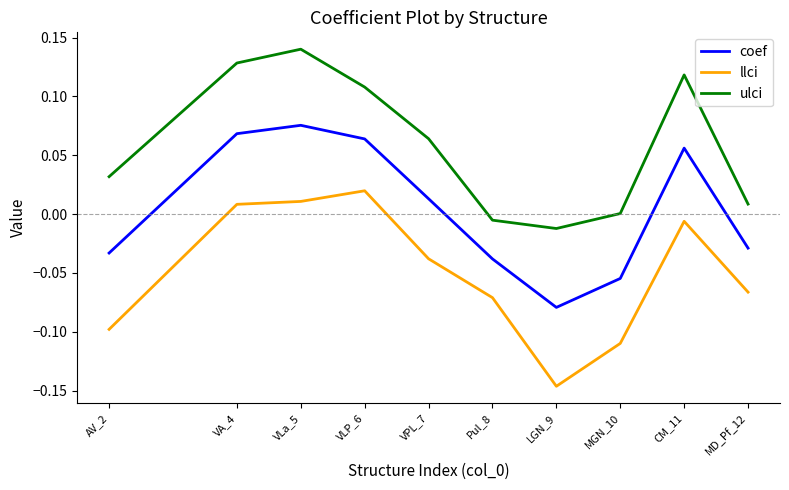

What position from the left is VLa_5?

3